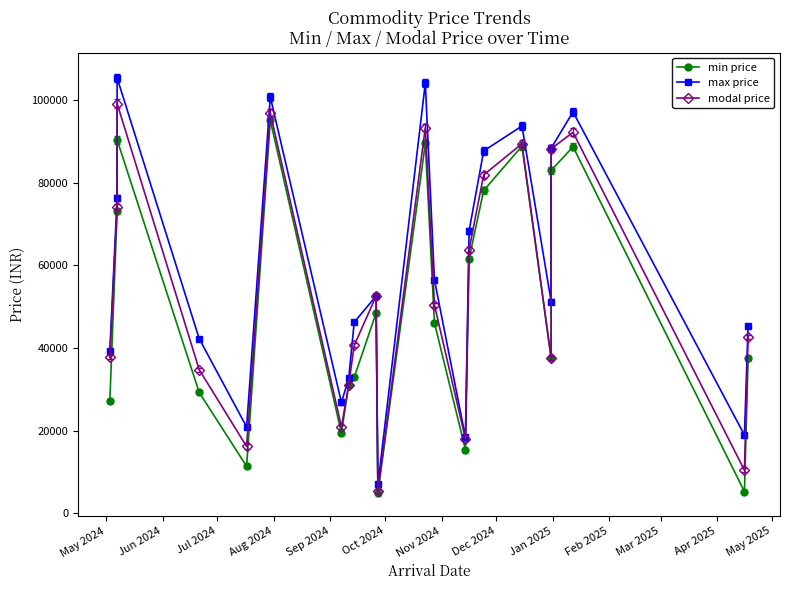

The modal price series shows 25121 at 13. True or false?

False